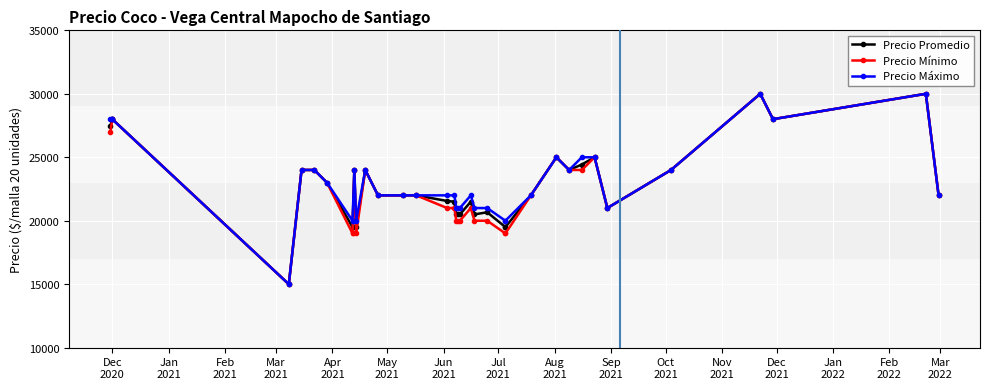

True or false: Precio Promedio has a value of 6242 at Dec
2020.

False